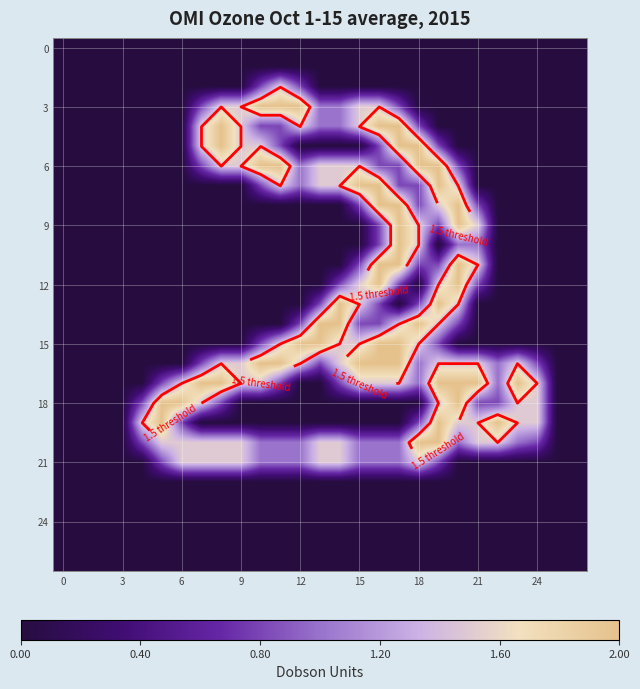

At which category is the sum across all series the highest?

17